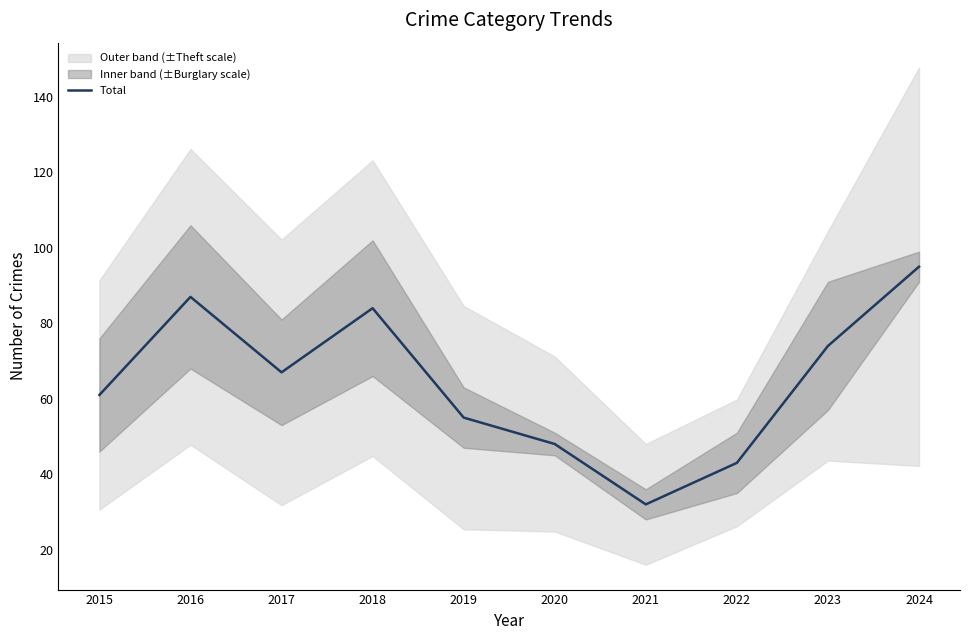

Reading right to left, extract all data points from this chart.

95	74	43	32	48	55	84	67	87	61